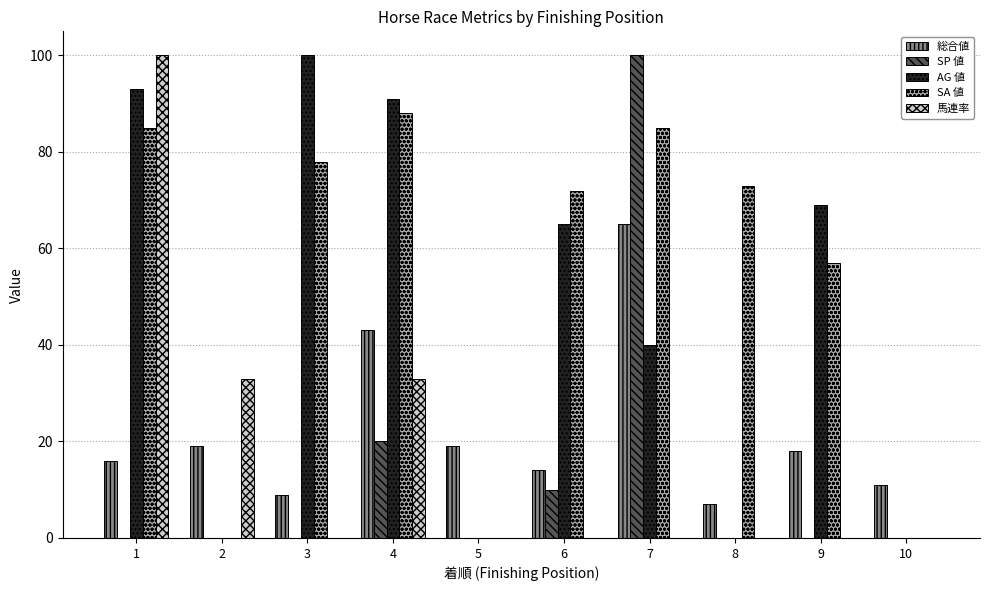

At which label does SA 値 first exceed 73?

1